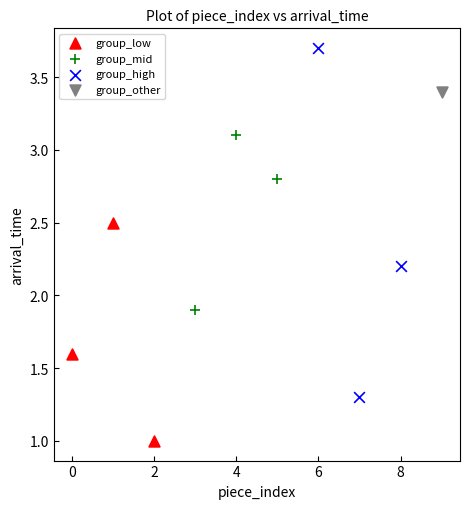

Which series contains the highest Y value?

group_high